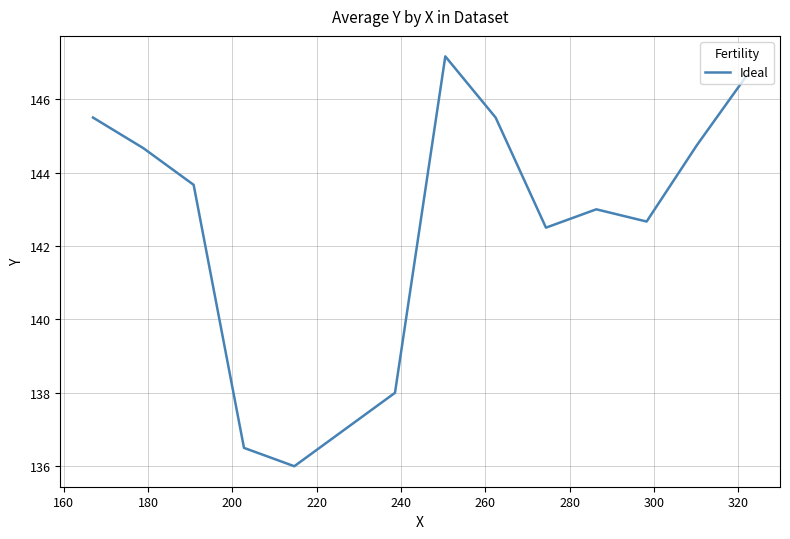

What is the smallest value displayed?

136.0